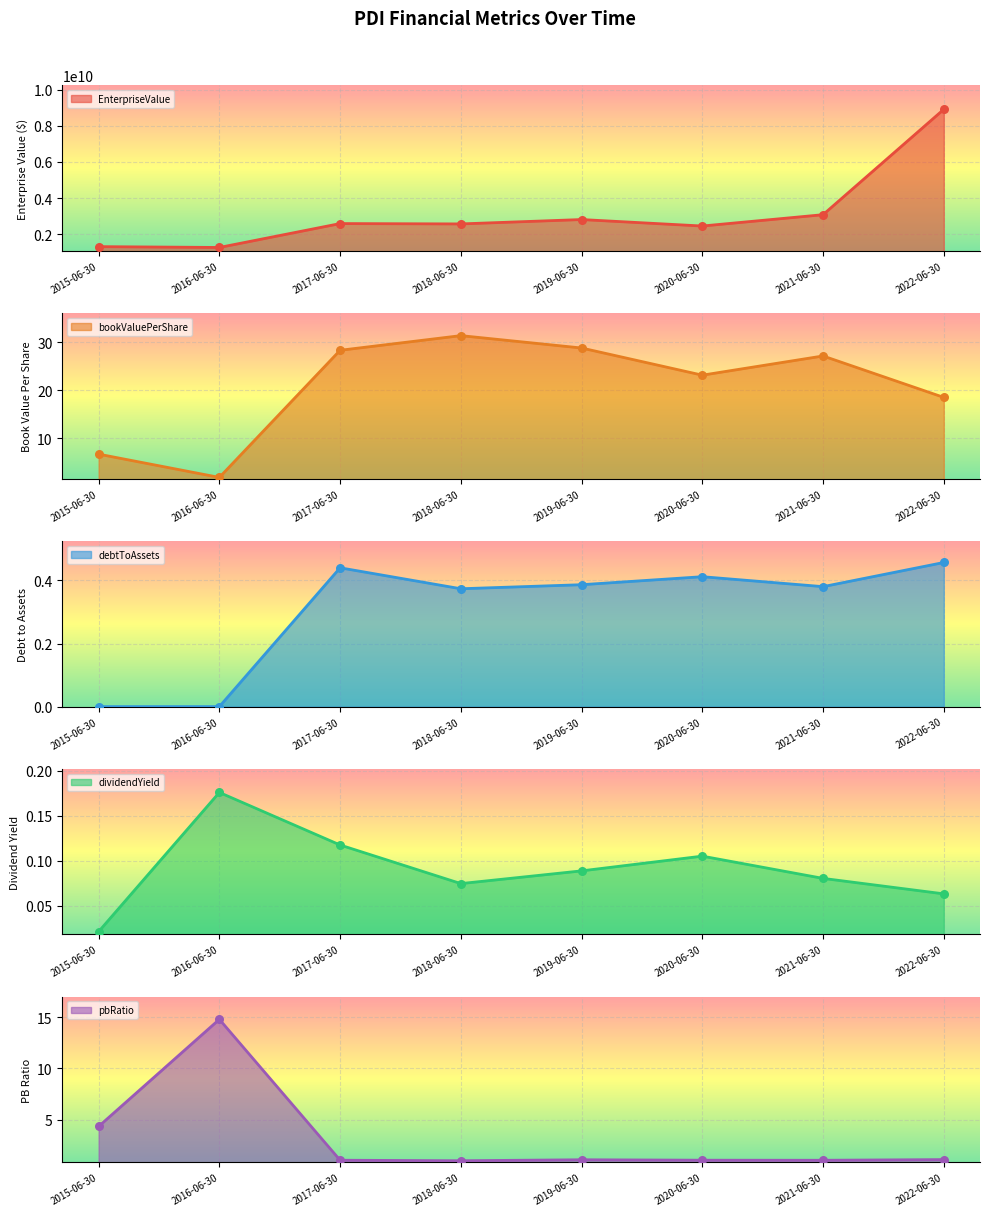

Which series has the widest spread of Y values?

EnterpriseValue